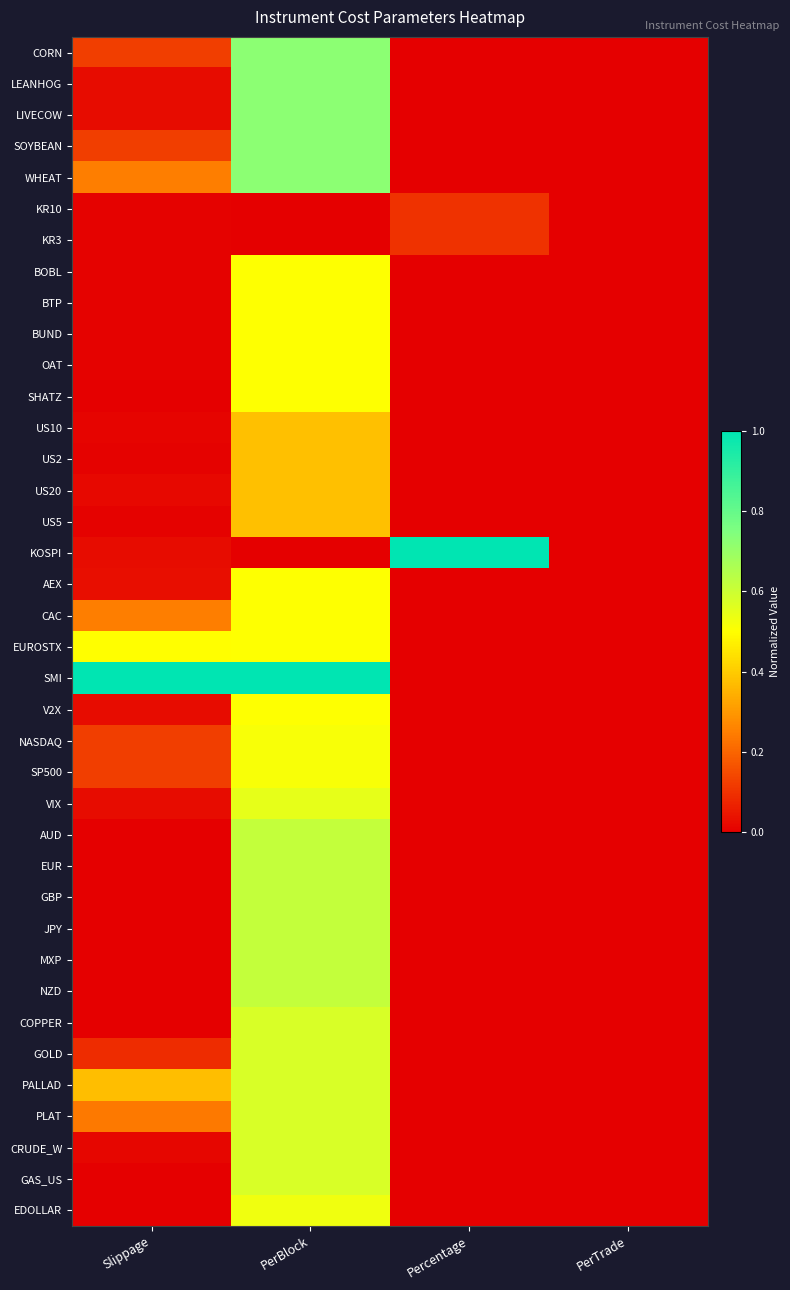

Count the number of data series in this chart.

38